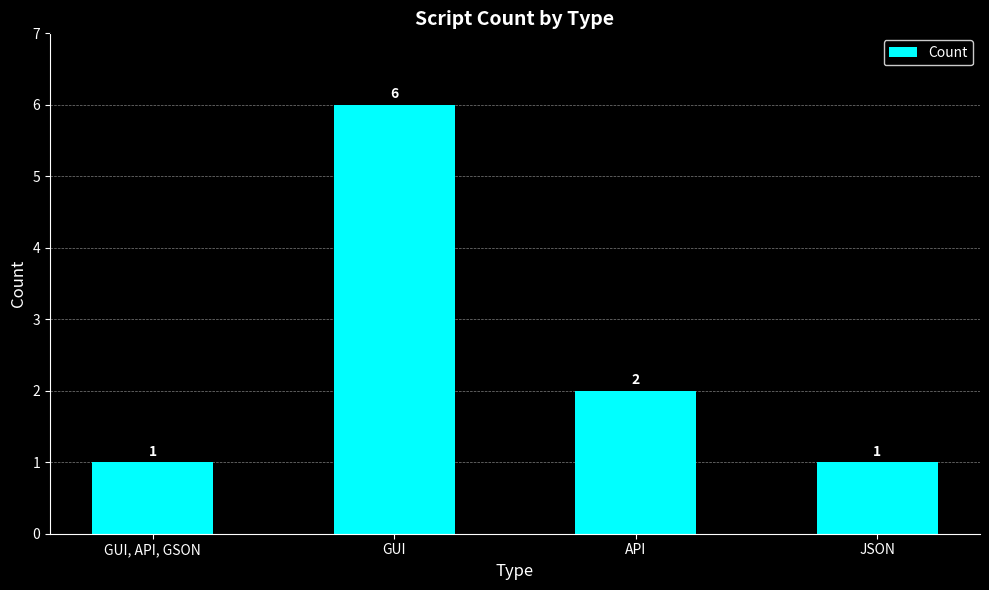

How many data points are less than 2?

2